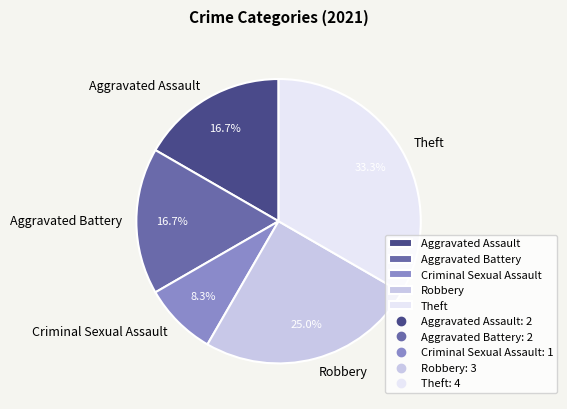

How much of the chart is everything except Robbery?

75.0%